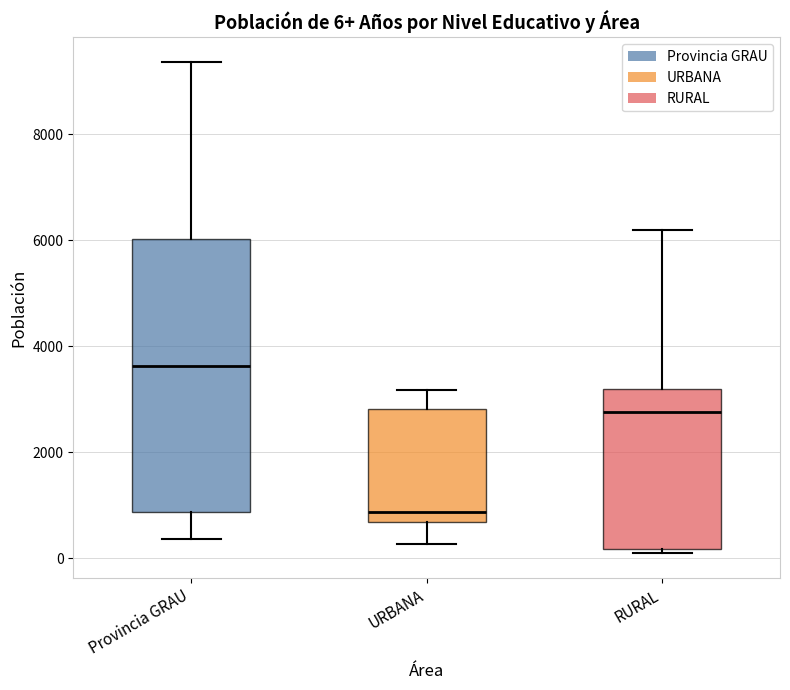

Which box's median line is the lowest?

URBANA